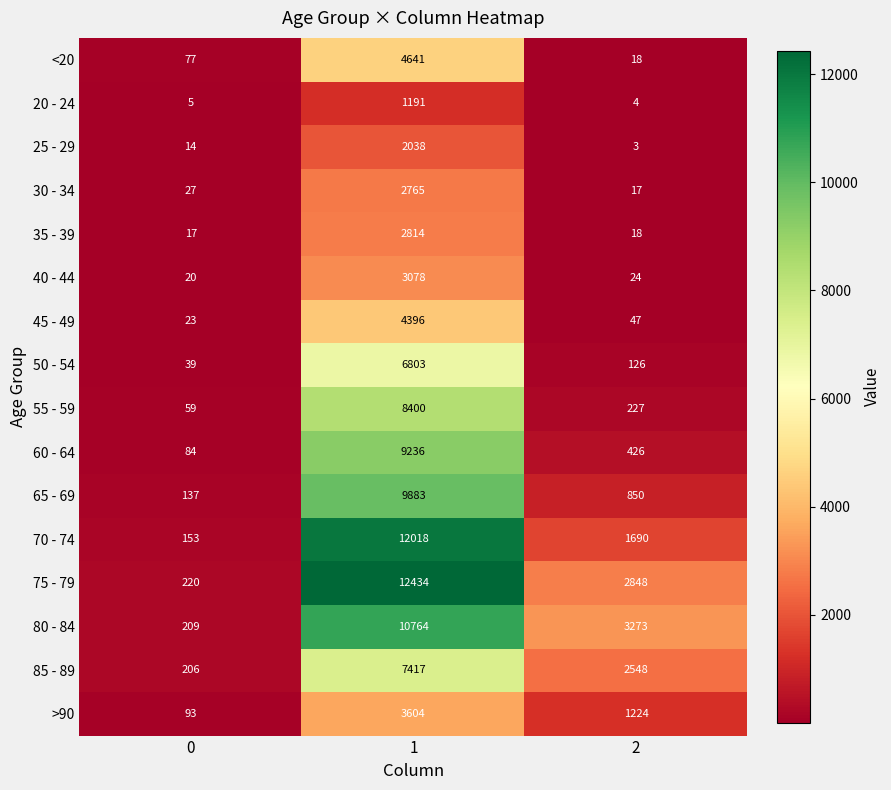

What is the difference between the highest and lowest values at 0?

215